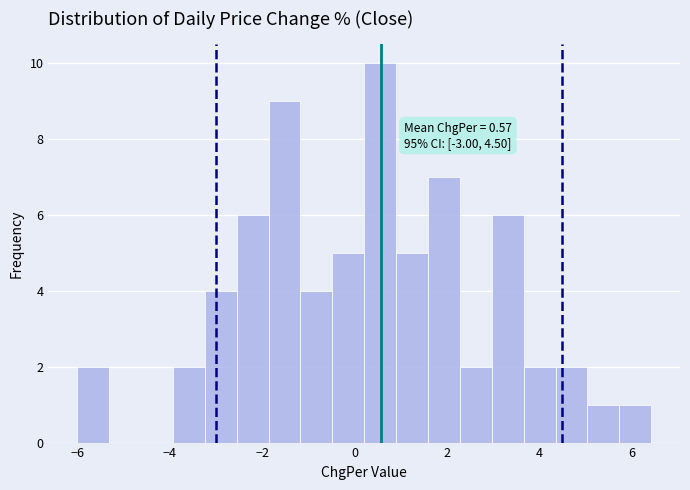

Around what value on the x-axis is the tallest bar? Give the approximate position of its centre, as read against the axis.

0.6